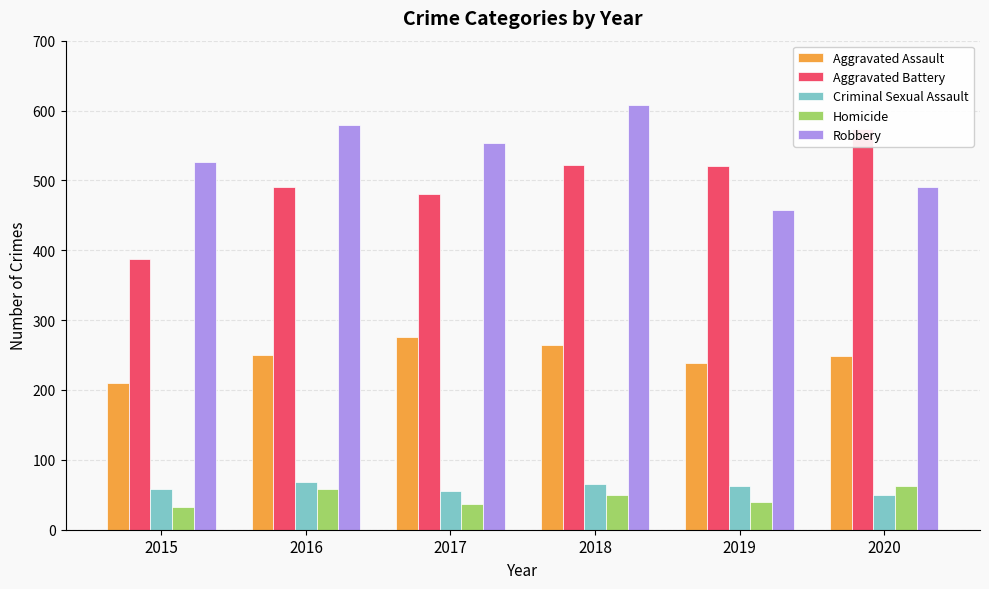

What is the minimum value for Criminal Sexual Assault?

49